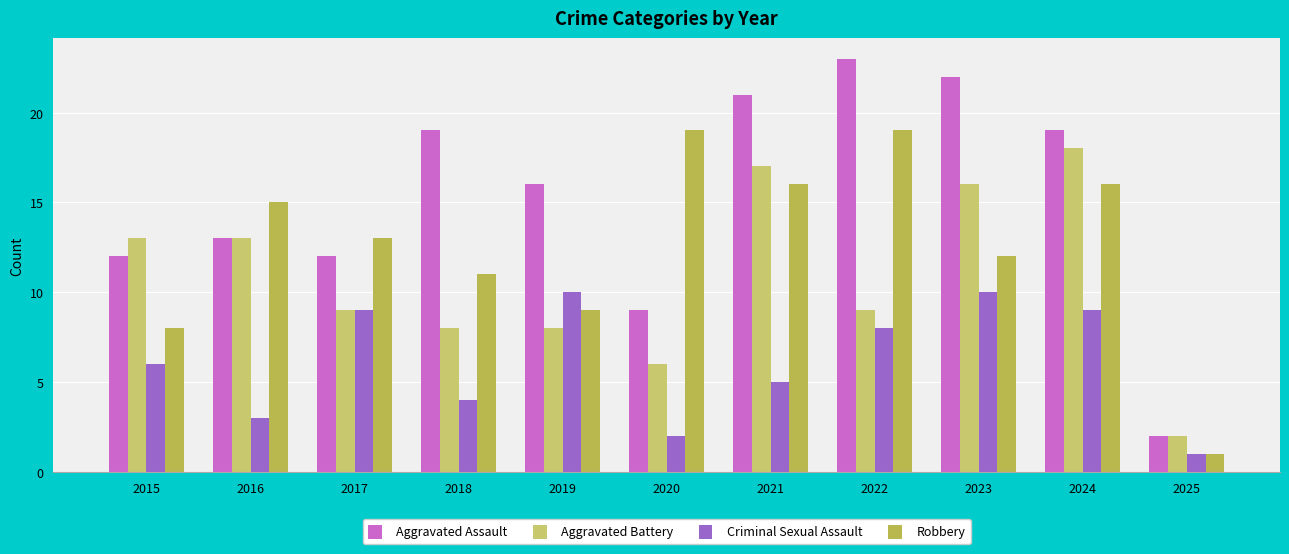

Count the number of data series in this chart.

4